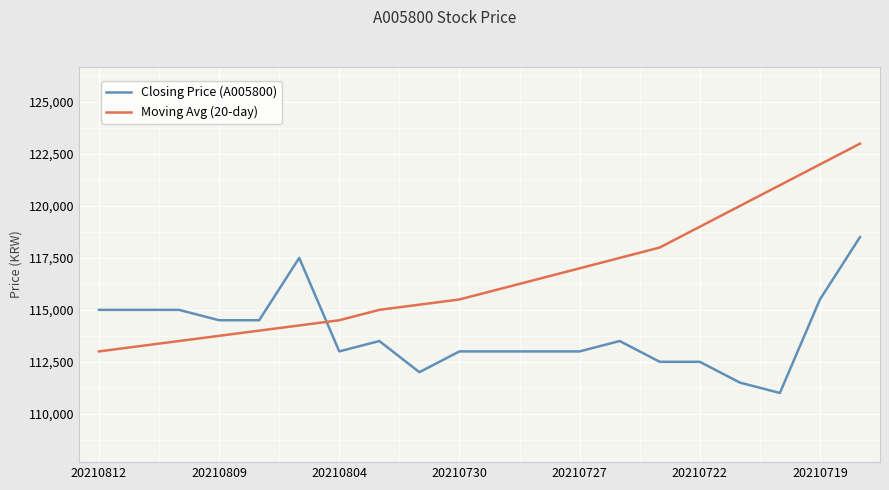

List the series in order of their peak value, highest first.

Moving Avg (20-day), Closing Price (A005800)